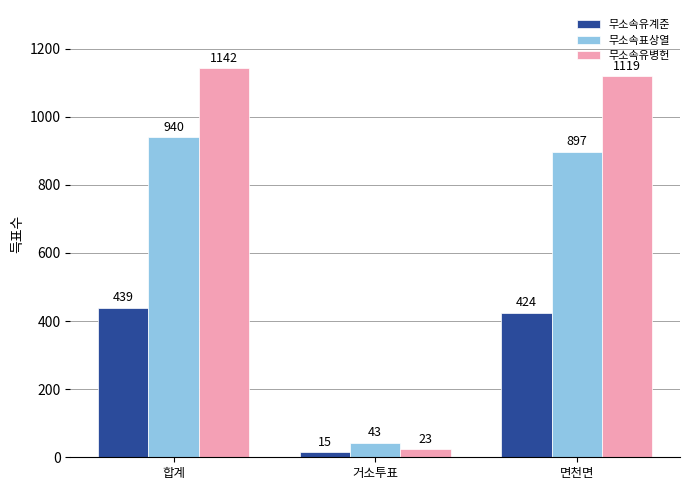

Are the bars grouped side by side (vs. stacked)?

Yes